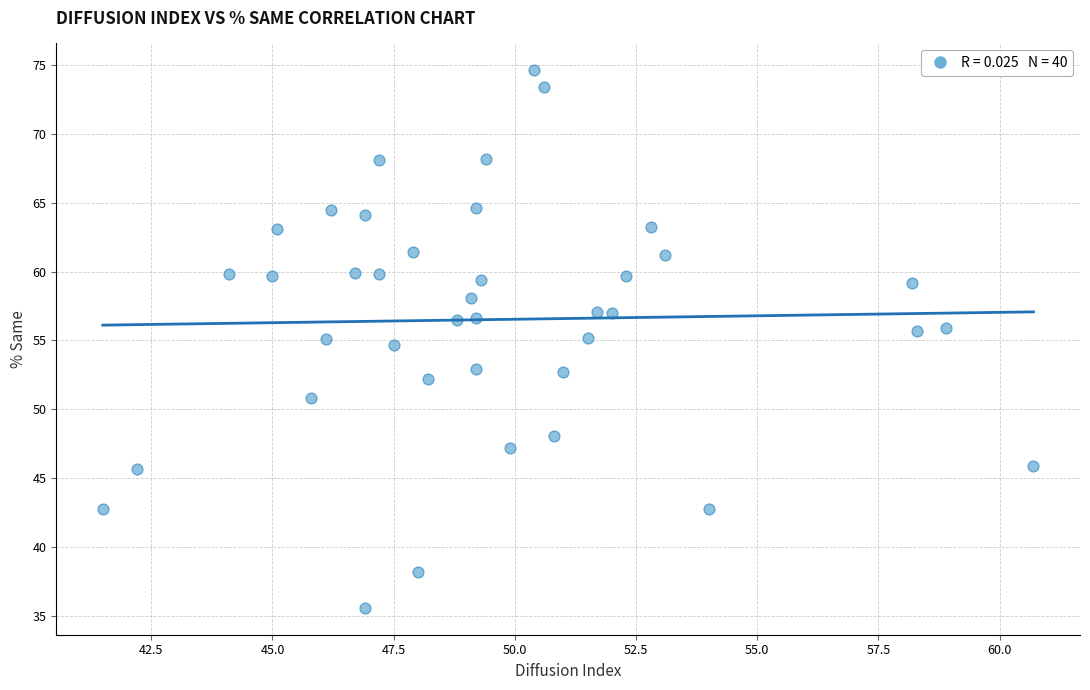

What is the range of X values (max minus min)?

19.2